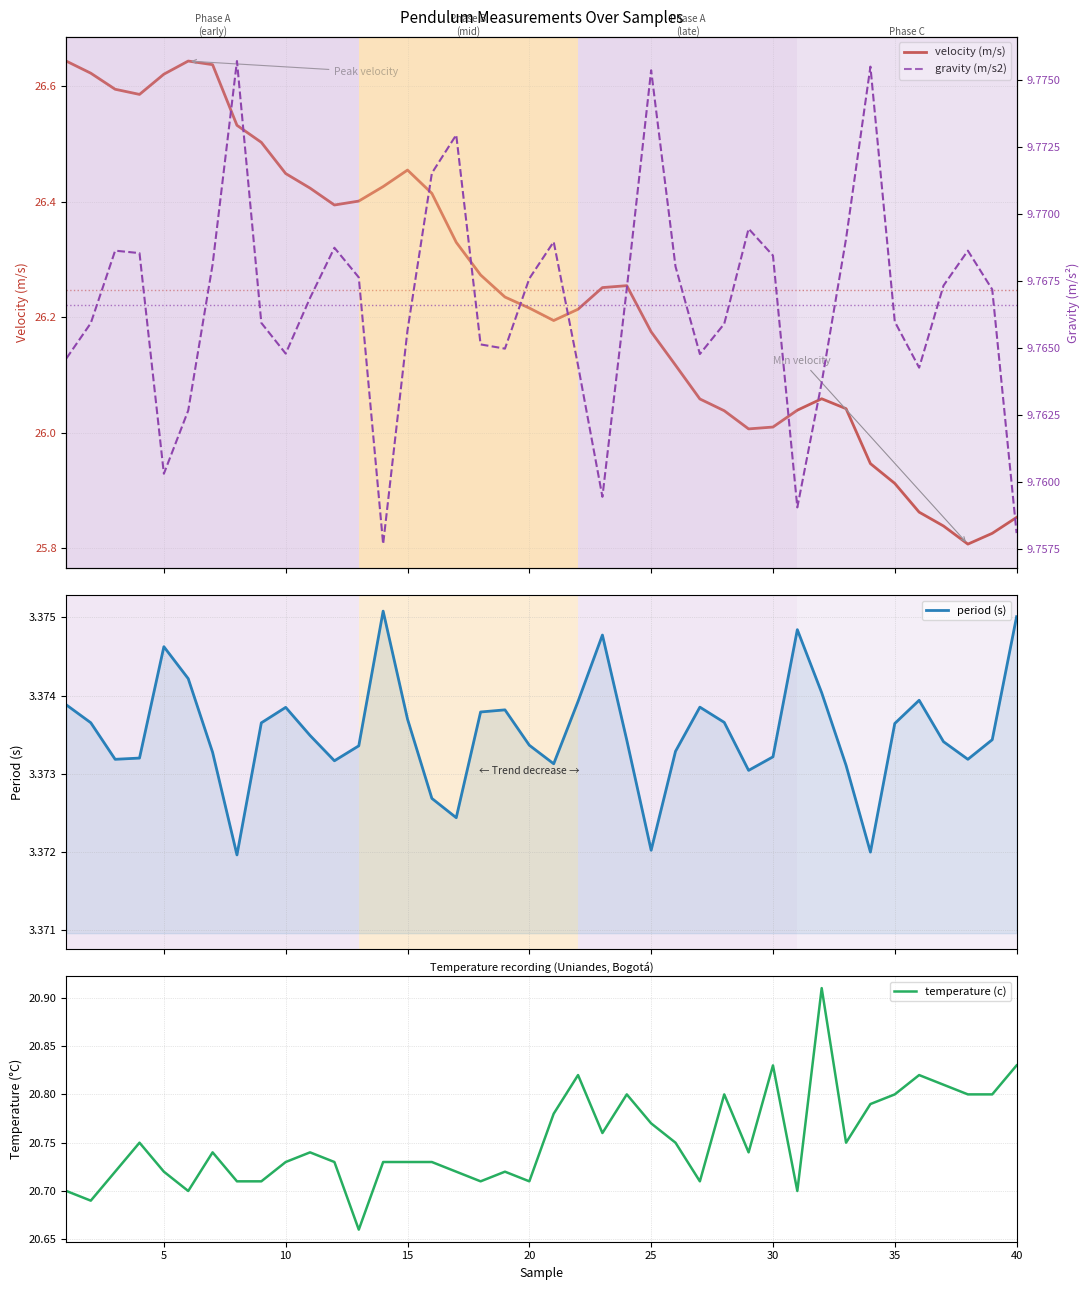

The temperature (c) series shows 20.8 at 35. True or false?

True